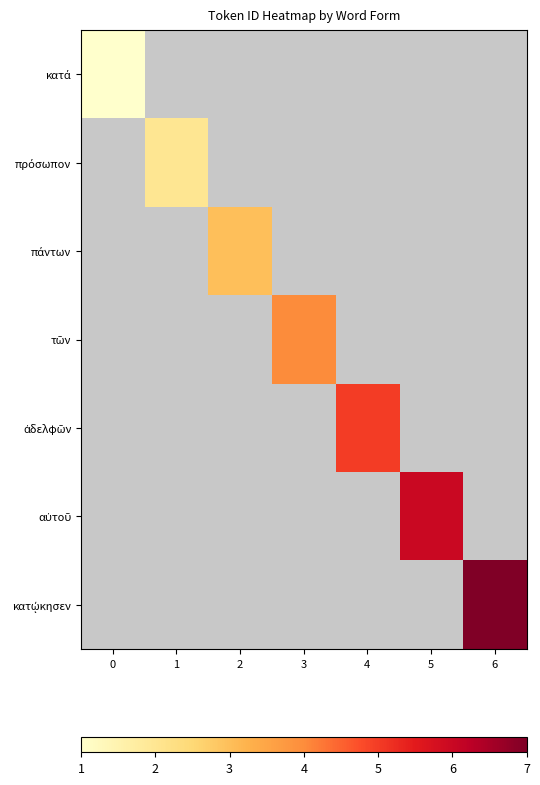

At which category does the chart reach its peak across all series?

6